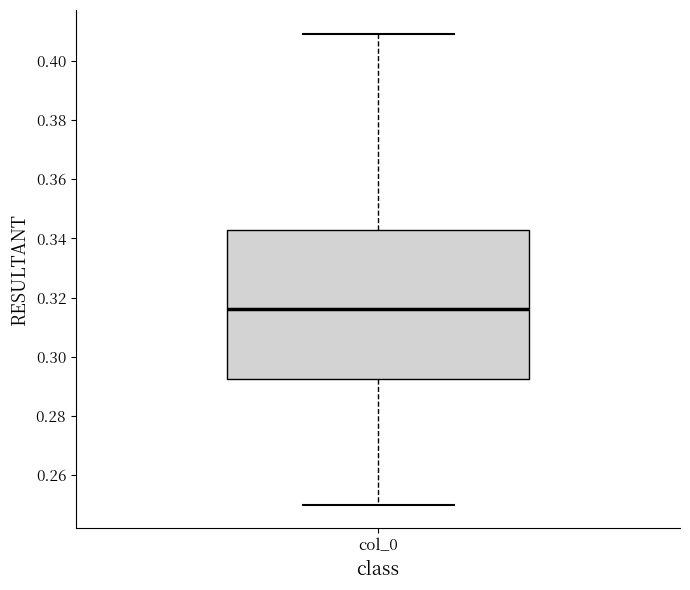

Transcribe this box plot: give where the median line is, the range the box spans, and where the two whiskers end, as read against the y-axis. The values are not printed on the chart, so give them approximately, as read against the axis.

median 0.316, box 0.292 to 0.342, whiskers 0.250 to 0.410